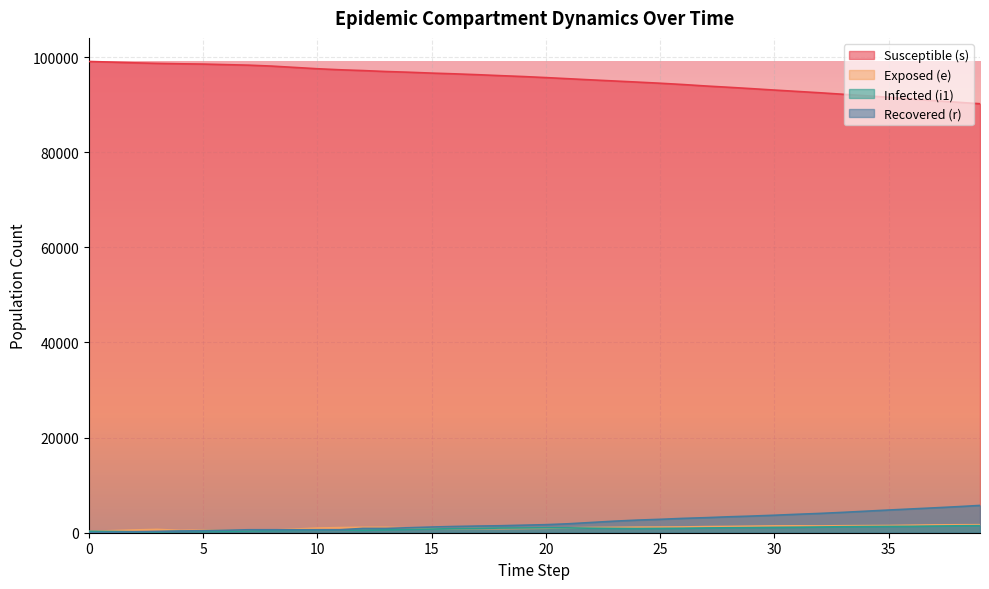

How many lines are shown in the chart?

4